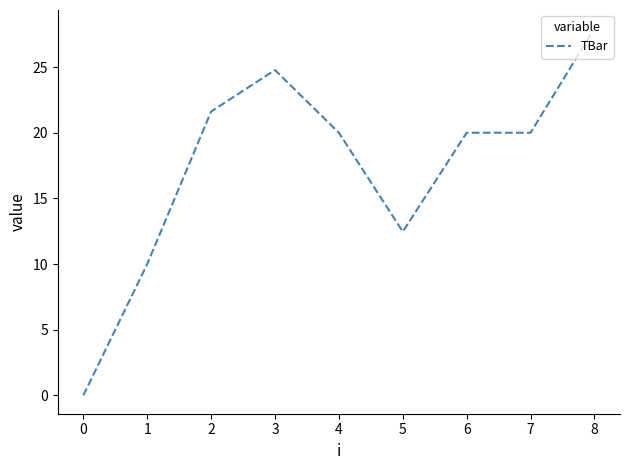

Which has a higher value, 1 or 6?

6